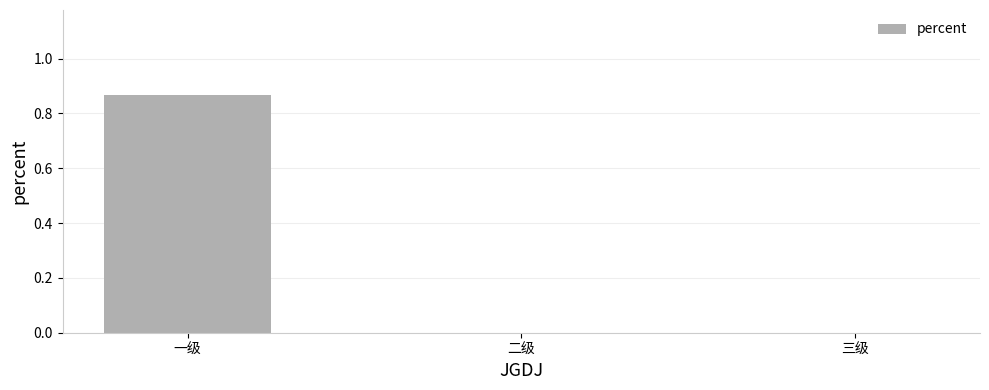

Is it true that the value at 三级 is 0.0?

True